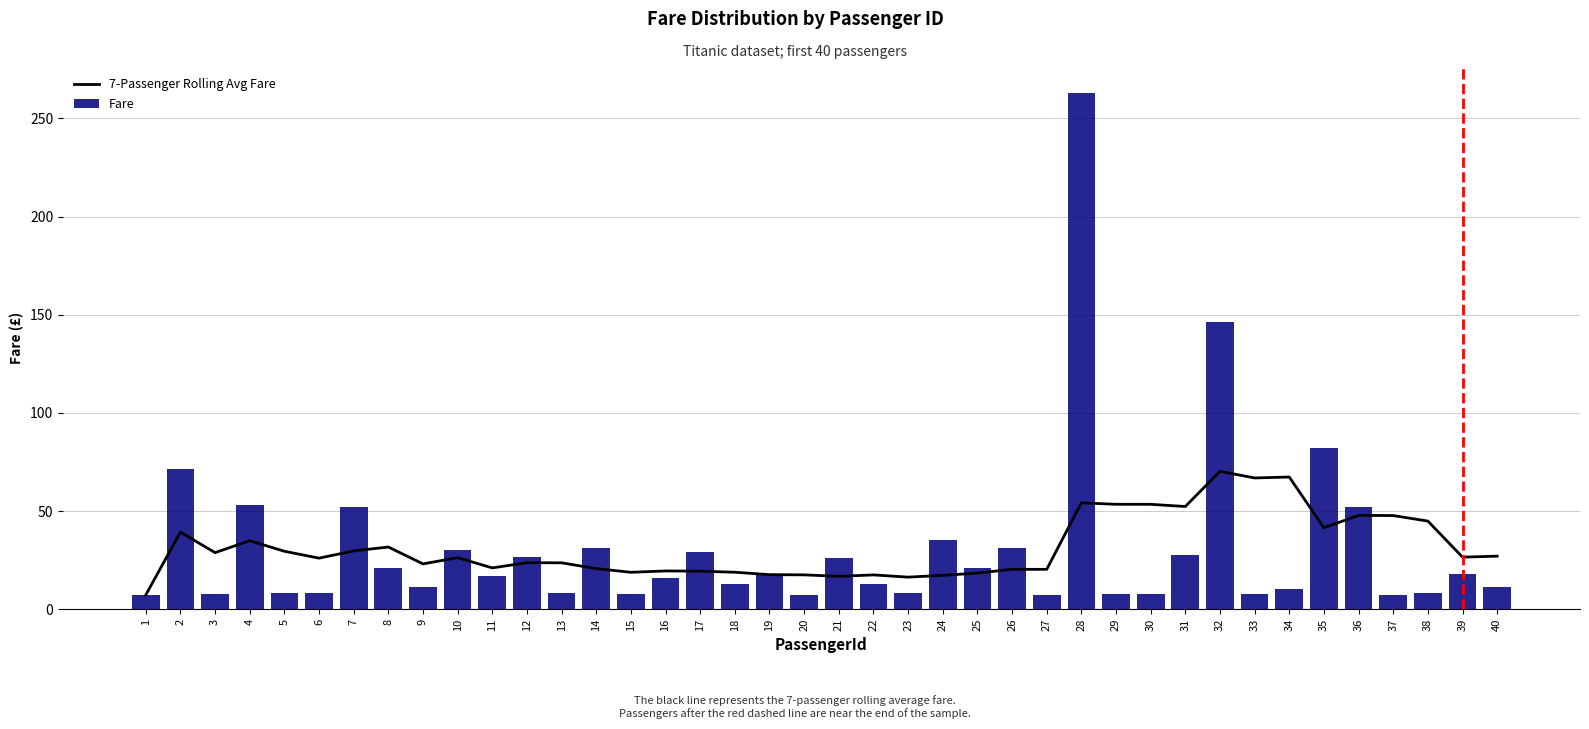

How many data points in 7-Passenger Rolling Avg Fare are above 26?

21